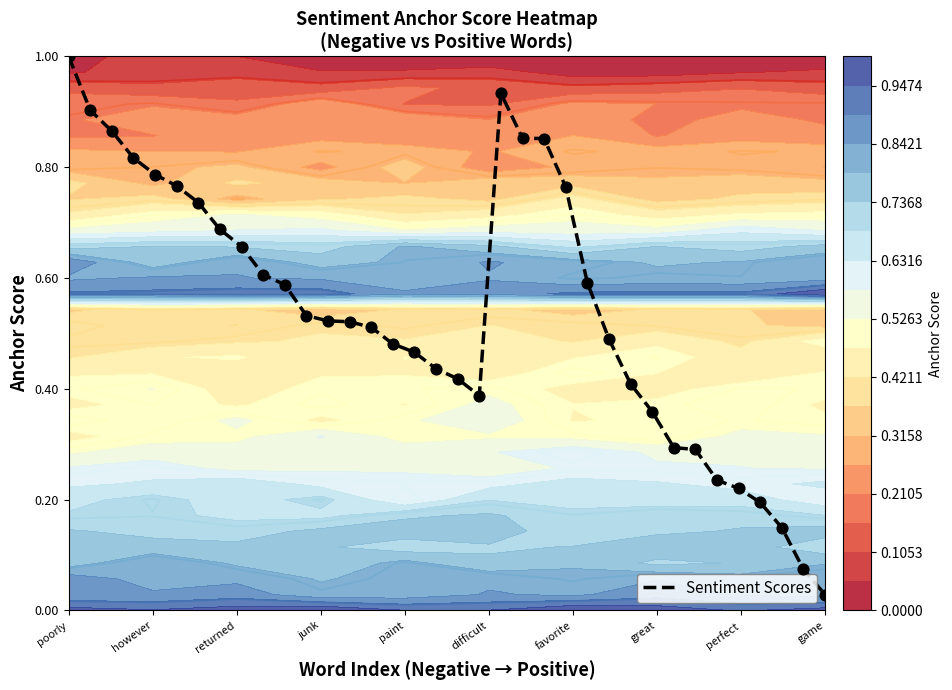

At which label does Sentiment Scores reach its peak?

poorly